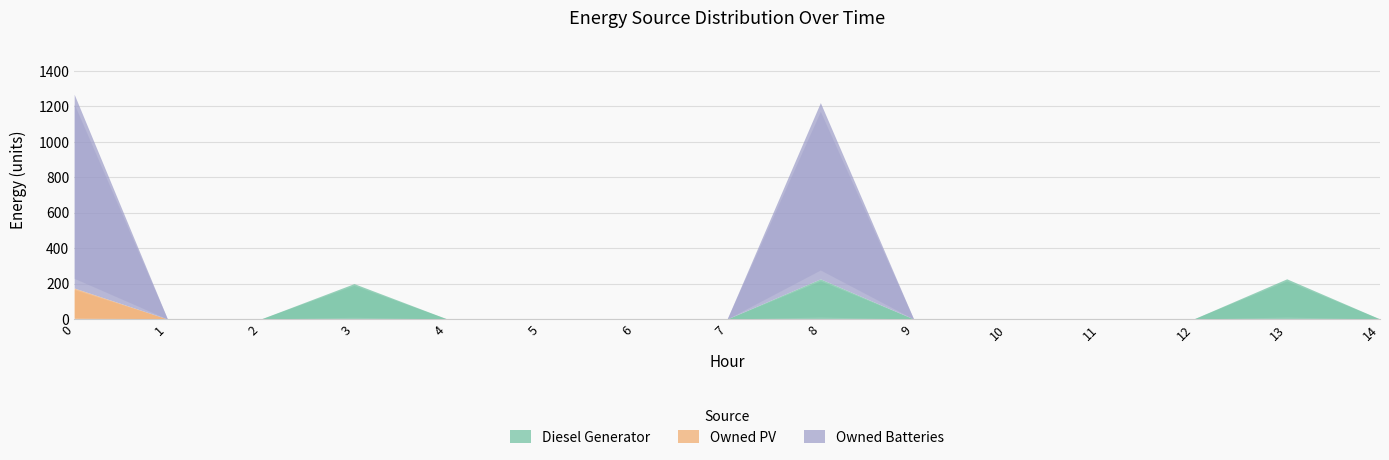

Rank the categories by Owned PV value from highest to lowest.

0, 1, 2, 3, 4, 5, 6, 7, 8, 9, 10, 11, 12, 13, 14